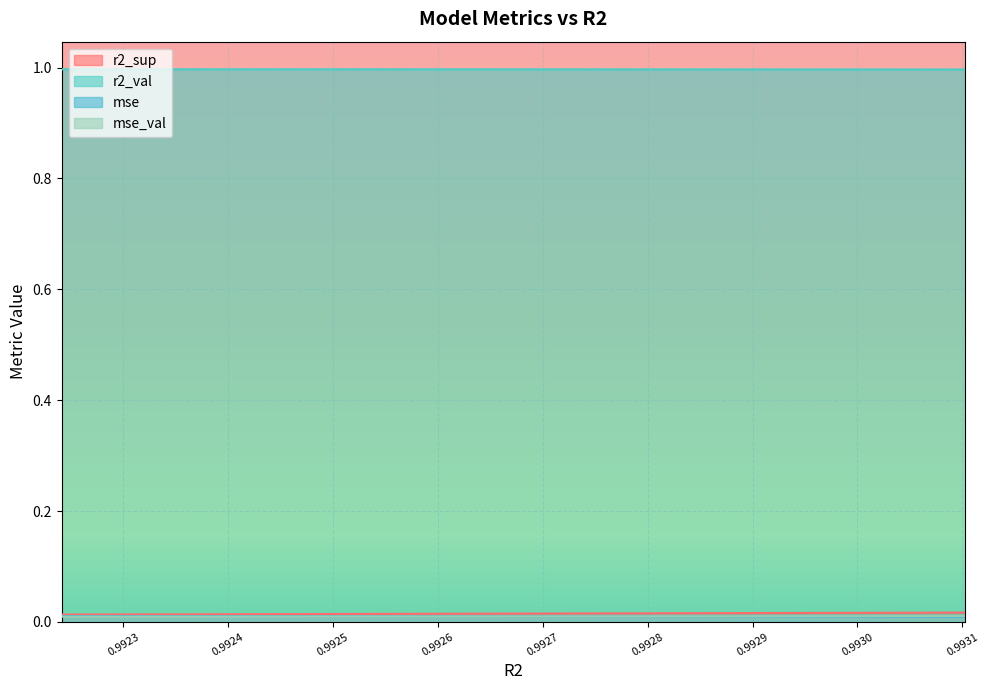

How many series are shown in this chart?

4